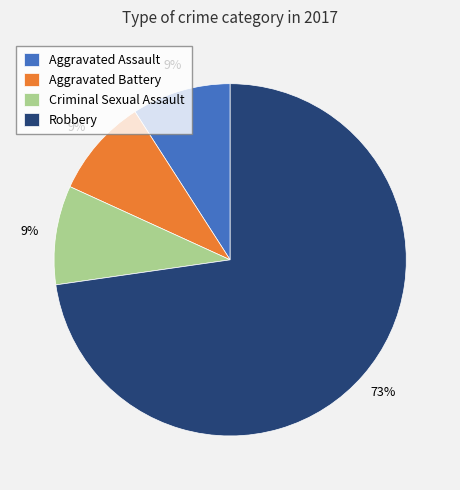

Count the number of slices in the pie.

4